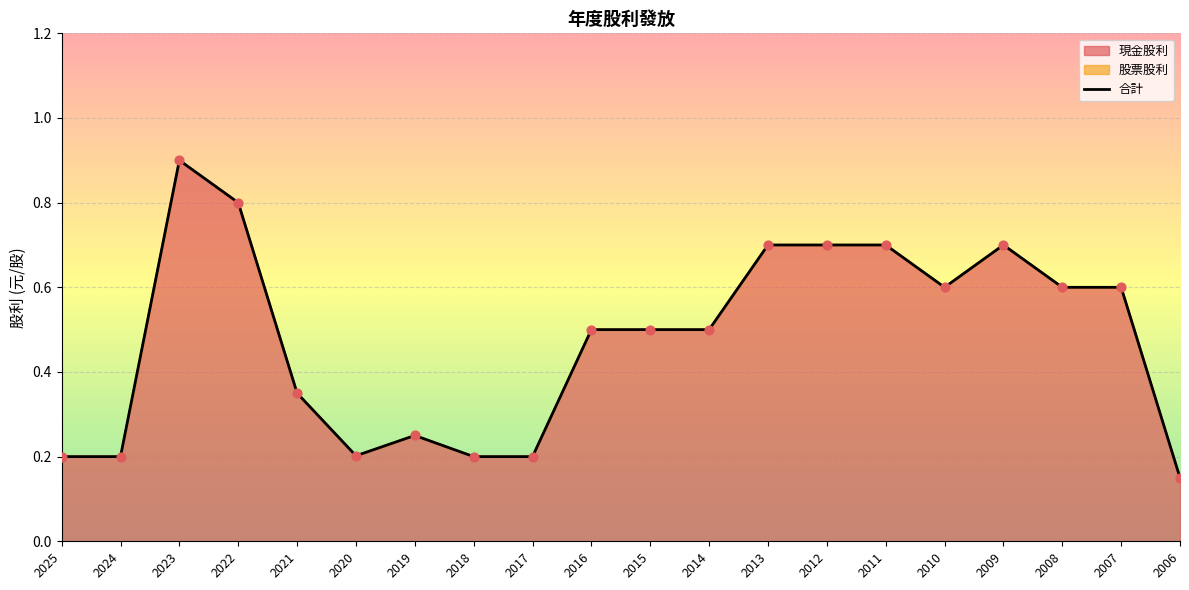

Which series has the largest Y range (max minus min)?

現金股利